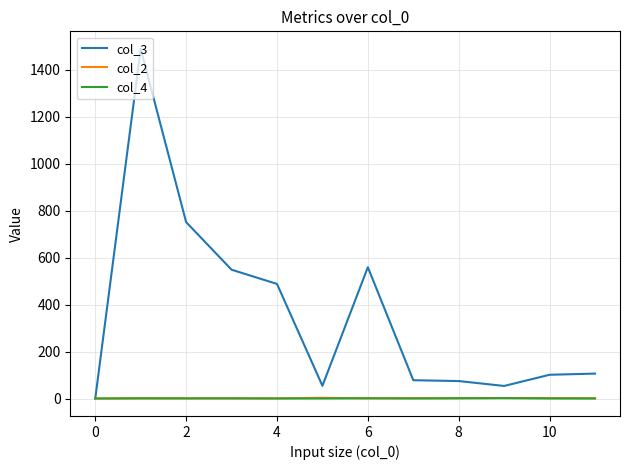

Which series has the largest total across all categories?

col_3